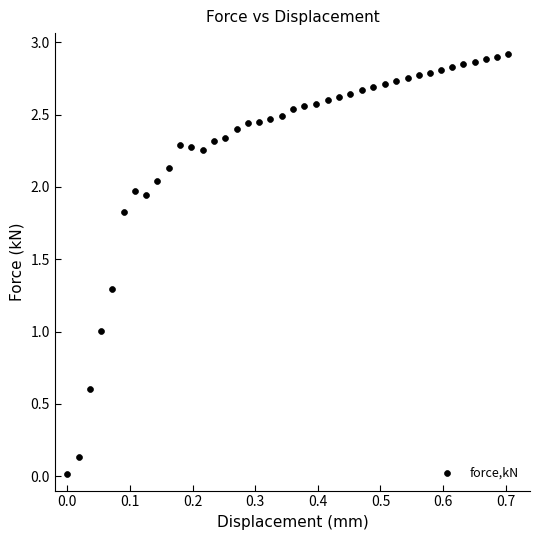

What is the range of X values (max minus min)?

0.7